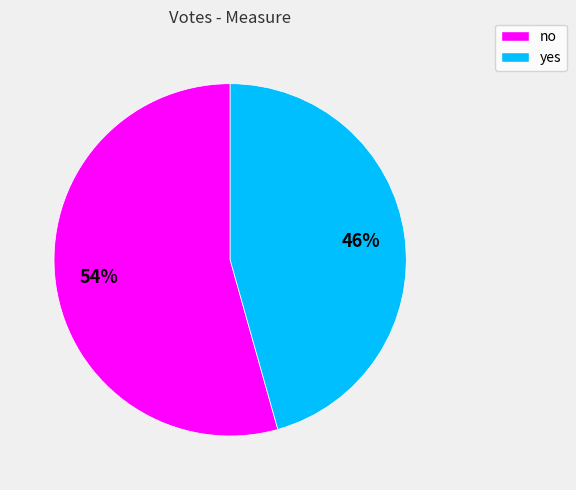

True or false: yes accounts for 60% of the total.

False